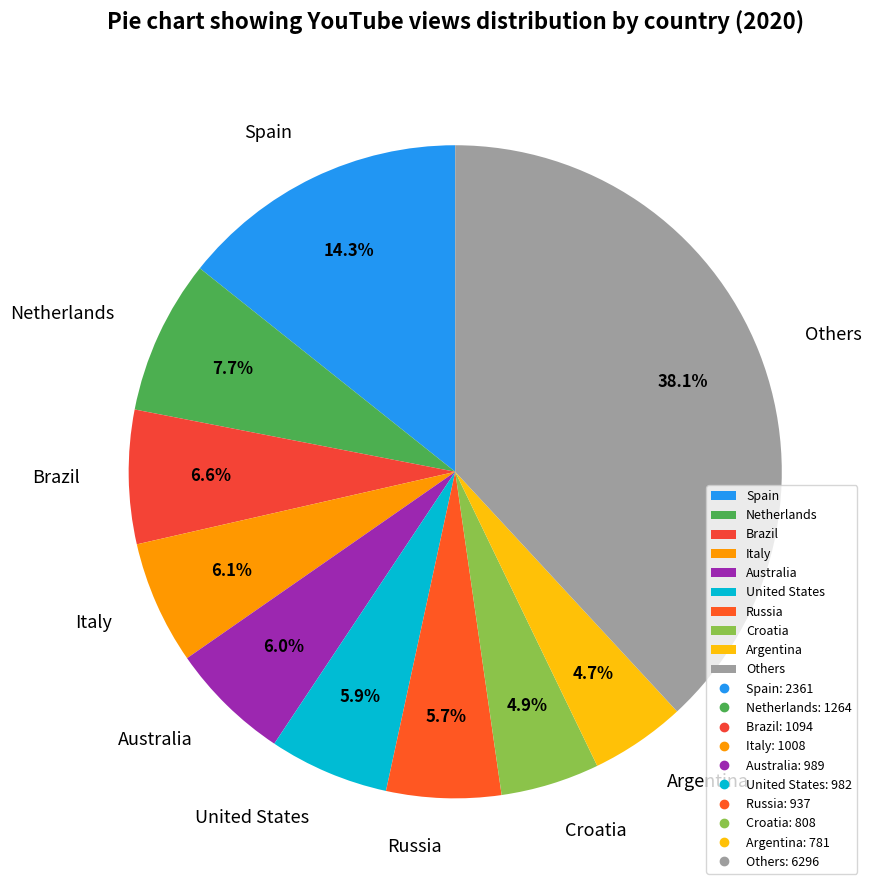

Does Others represent more than half of the total?

No